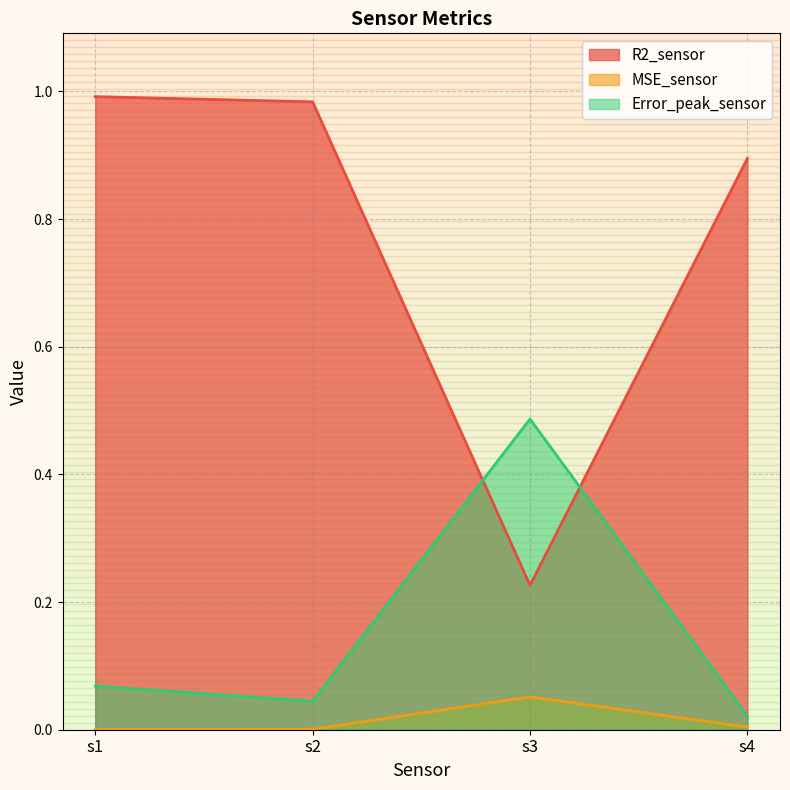

True or false: Error_peak_sensor has a value of 0.0 at s4.

True